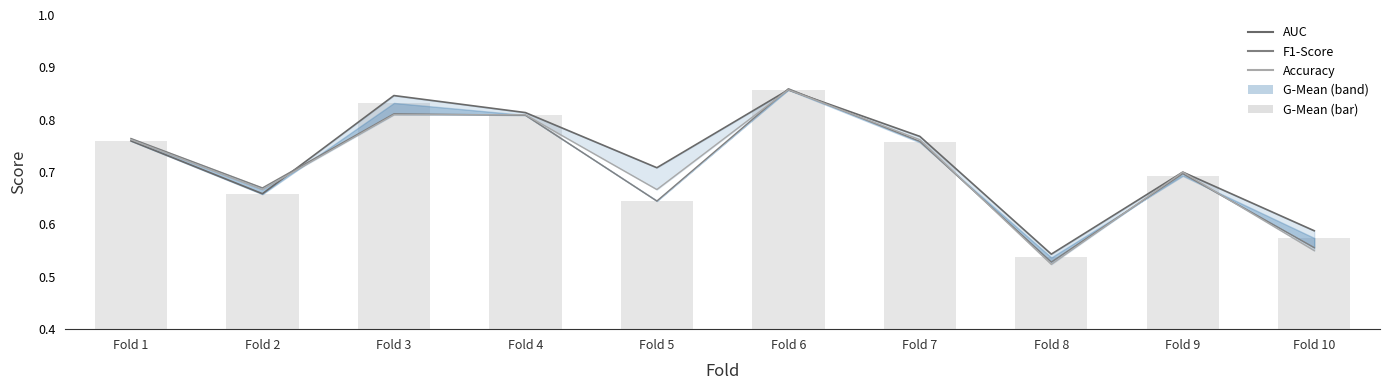

How many accuracy values are between 0 and 1?

10